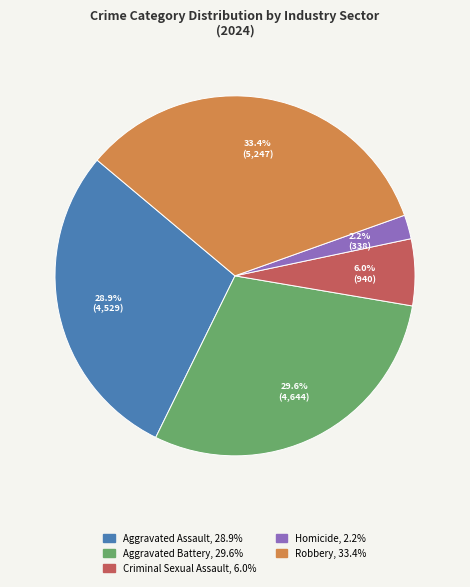

Do Aggravated Battery and Criminal Sexual Assault together represent more than half of the pie?

No